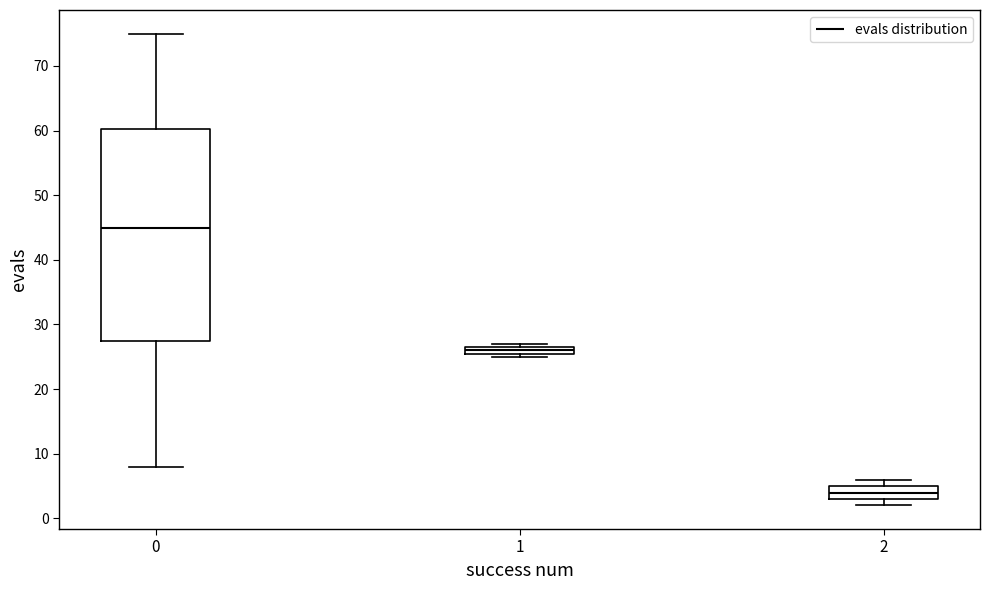

Which box is the tallest, from its lower edge to its upper edge?

0